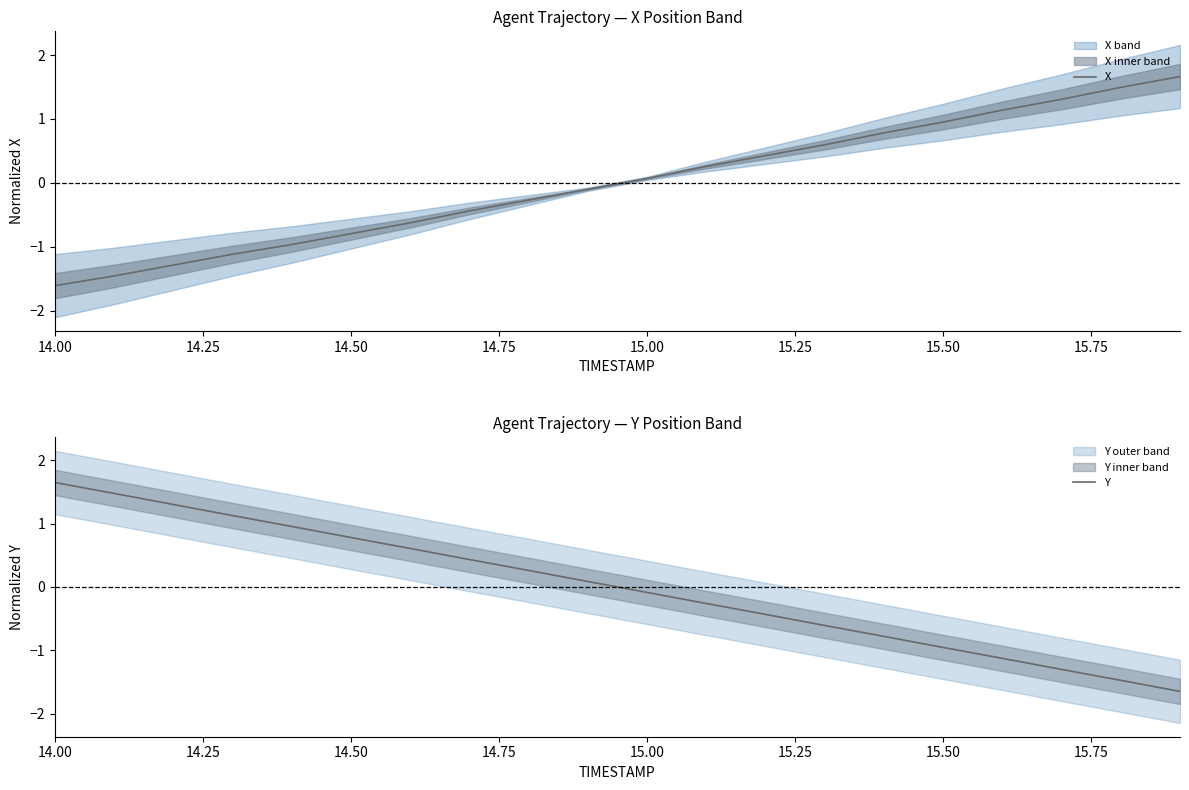

What is the value of the X point at the 19th from the left?

1.5